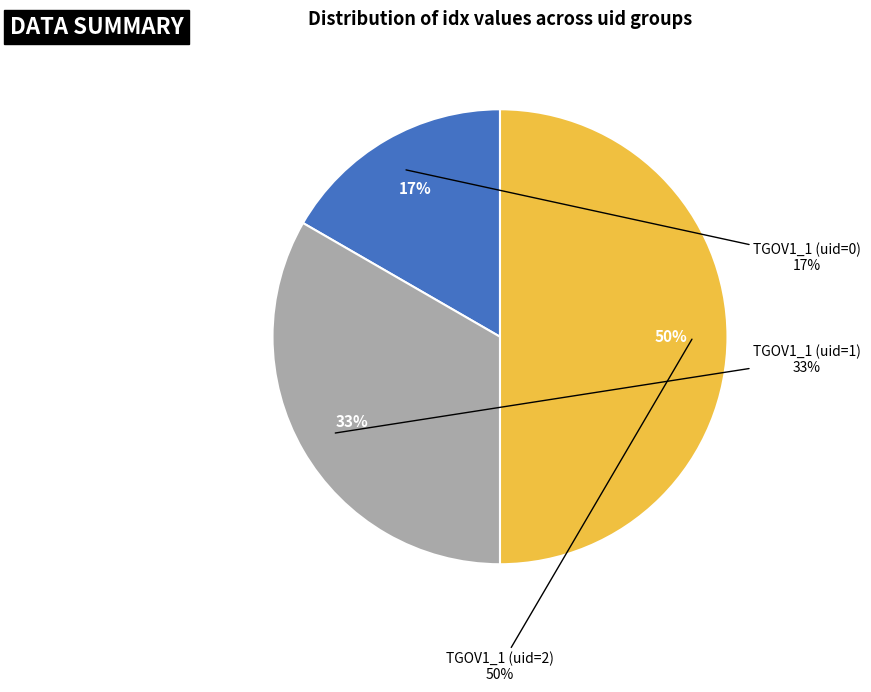

How many slices are in this pie chart?

3